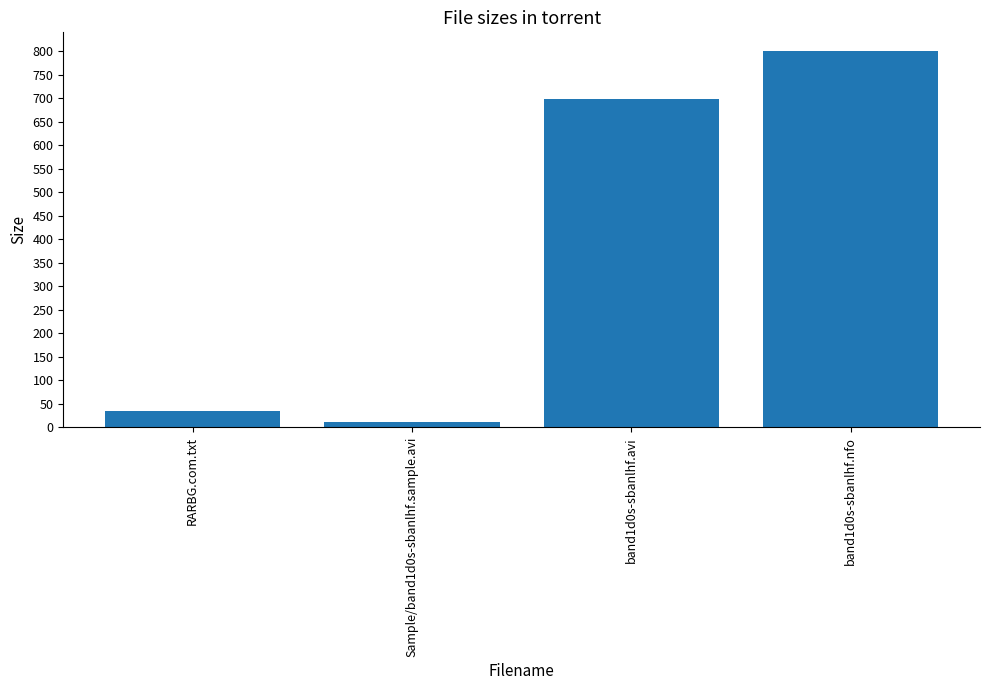

How many values exceed 699?

2